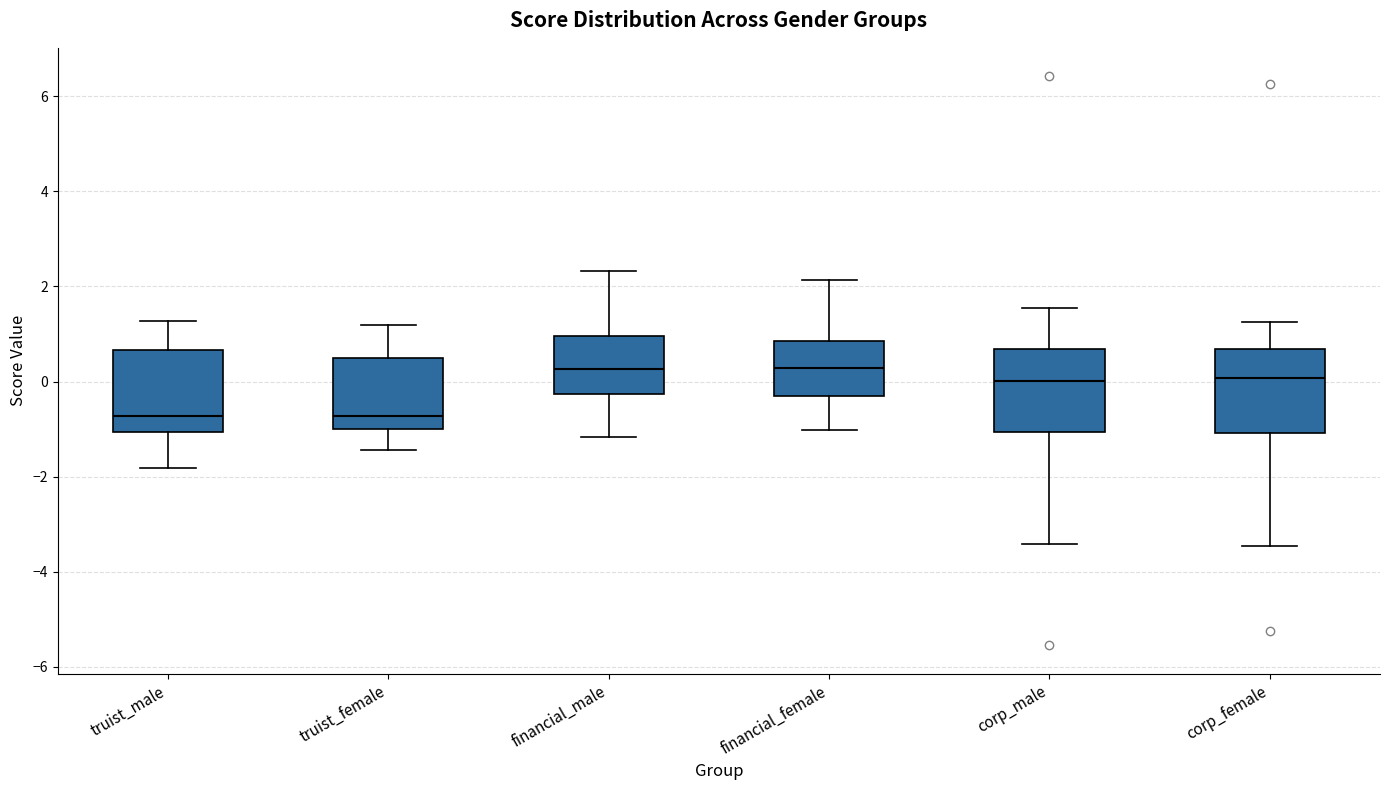

Reading left to right, read every box against the y-axis: the position of its median line, the range the box covers, and the ends of its whiskers. The values are not printed on the chart, so give them approximately, as read against the axis.

truist_male: median -0.8, box -1.0 to 0.6, whiskers -1.8 to 1.2
truist_female: median -0.8, box -1.0 to 0.6, whiskers -1.4 to 1.2
financial_male: median 0.2, box -0.2 to 1.0, whiskers -1.2 to 2.4
financial_female: median 0.2, box -0.4 to 0.8, whiskers -1.0 to 2.2
corp_male: median 0.0, box -1.0 to 0.6, whiskers -3.4 to 1.6
corp_female: median 0.0, box -1.0 to 0.6, whiskers -3.4 to 1.2